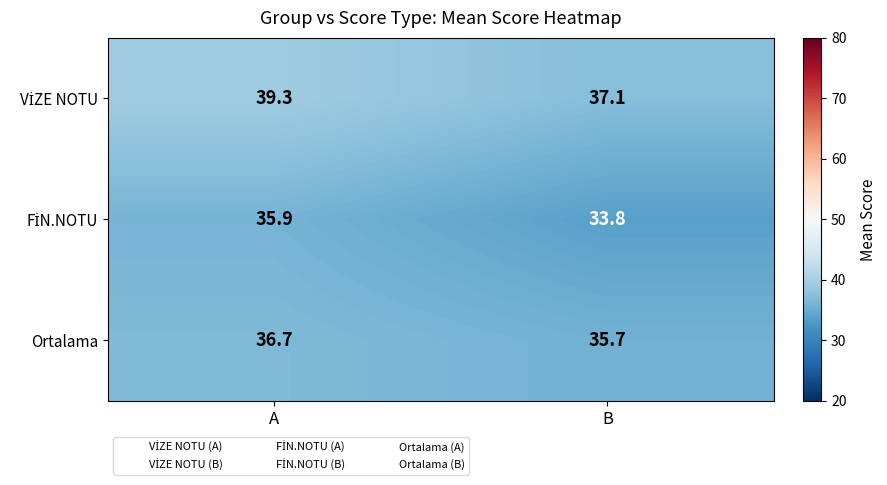

What is the total value across all series at A?

111.9